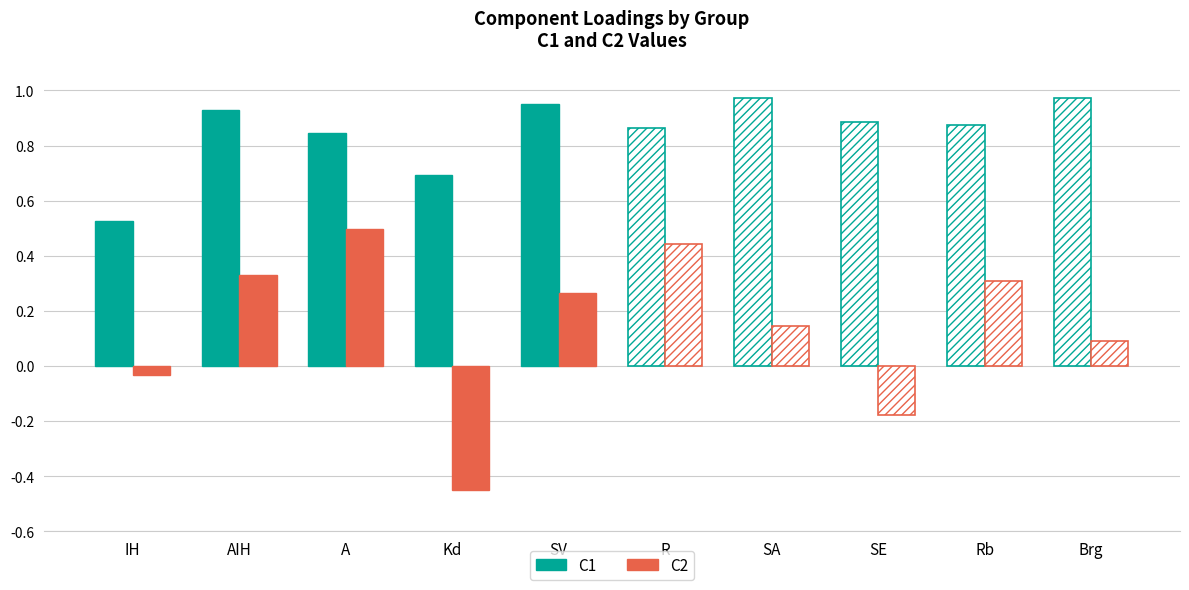

At which label is C1 closest to 0?

IH